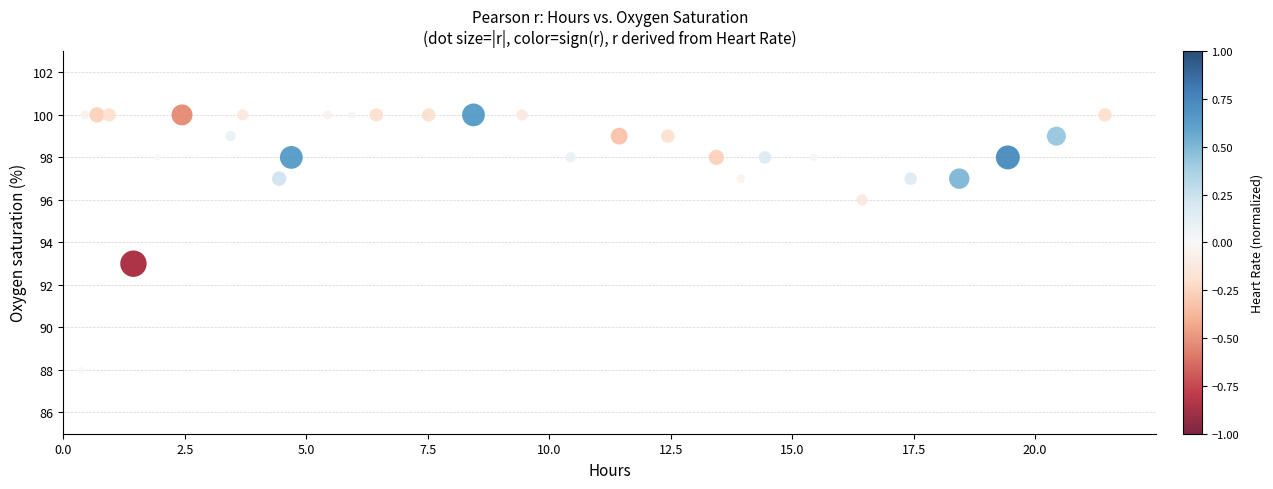

What Y value in the scatter plot is closest to 94?

93